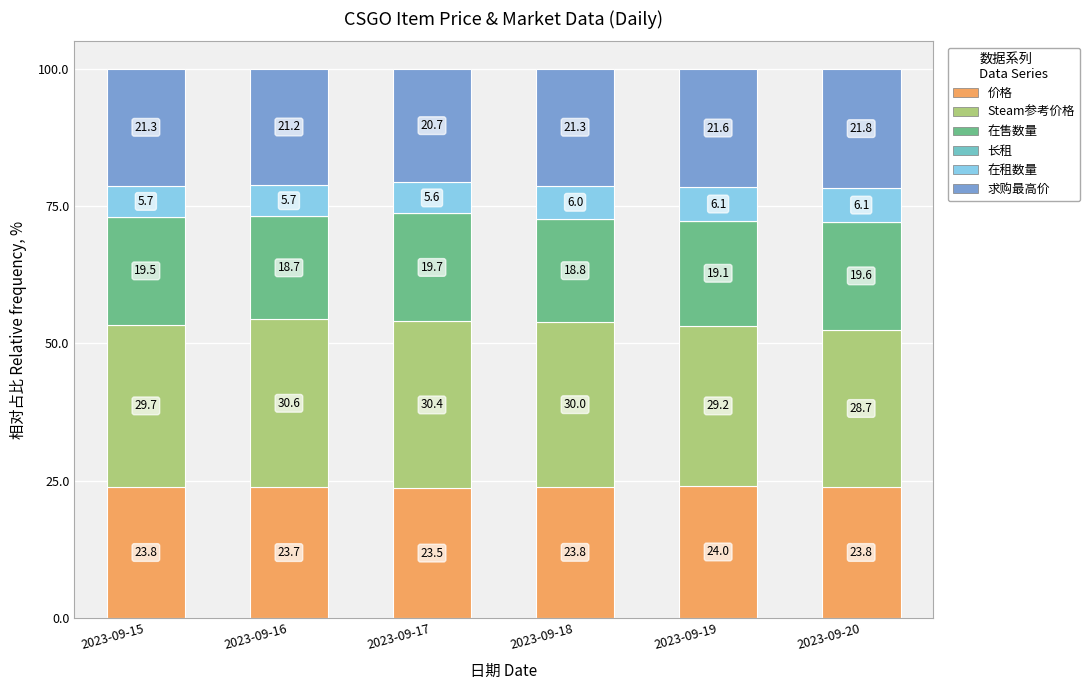

Which category has the highest value in the 价格 series?

2023-09-19